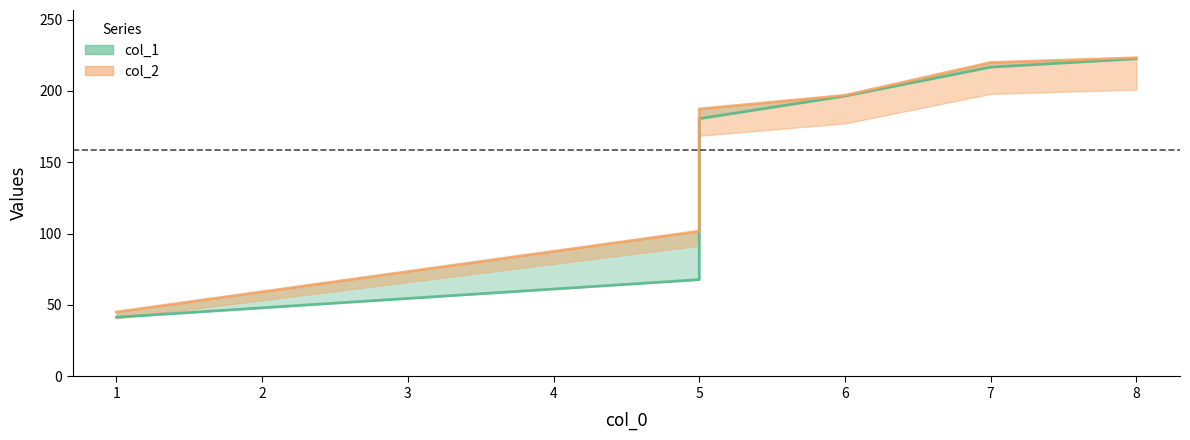

What is the highest value of the col_1 line series?

222.6